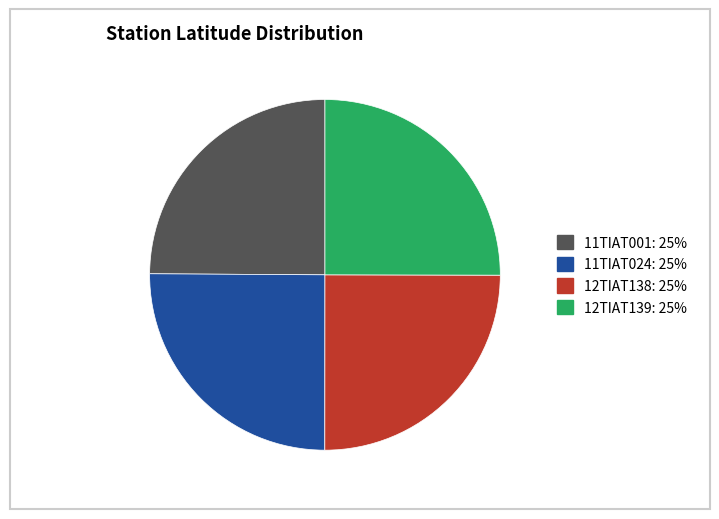

Count the number of slices in the pie.

4